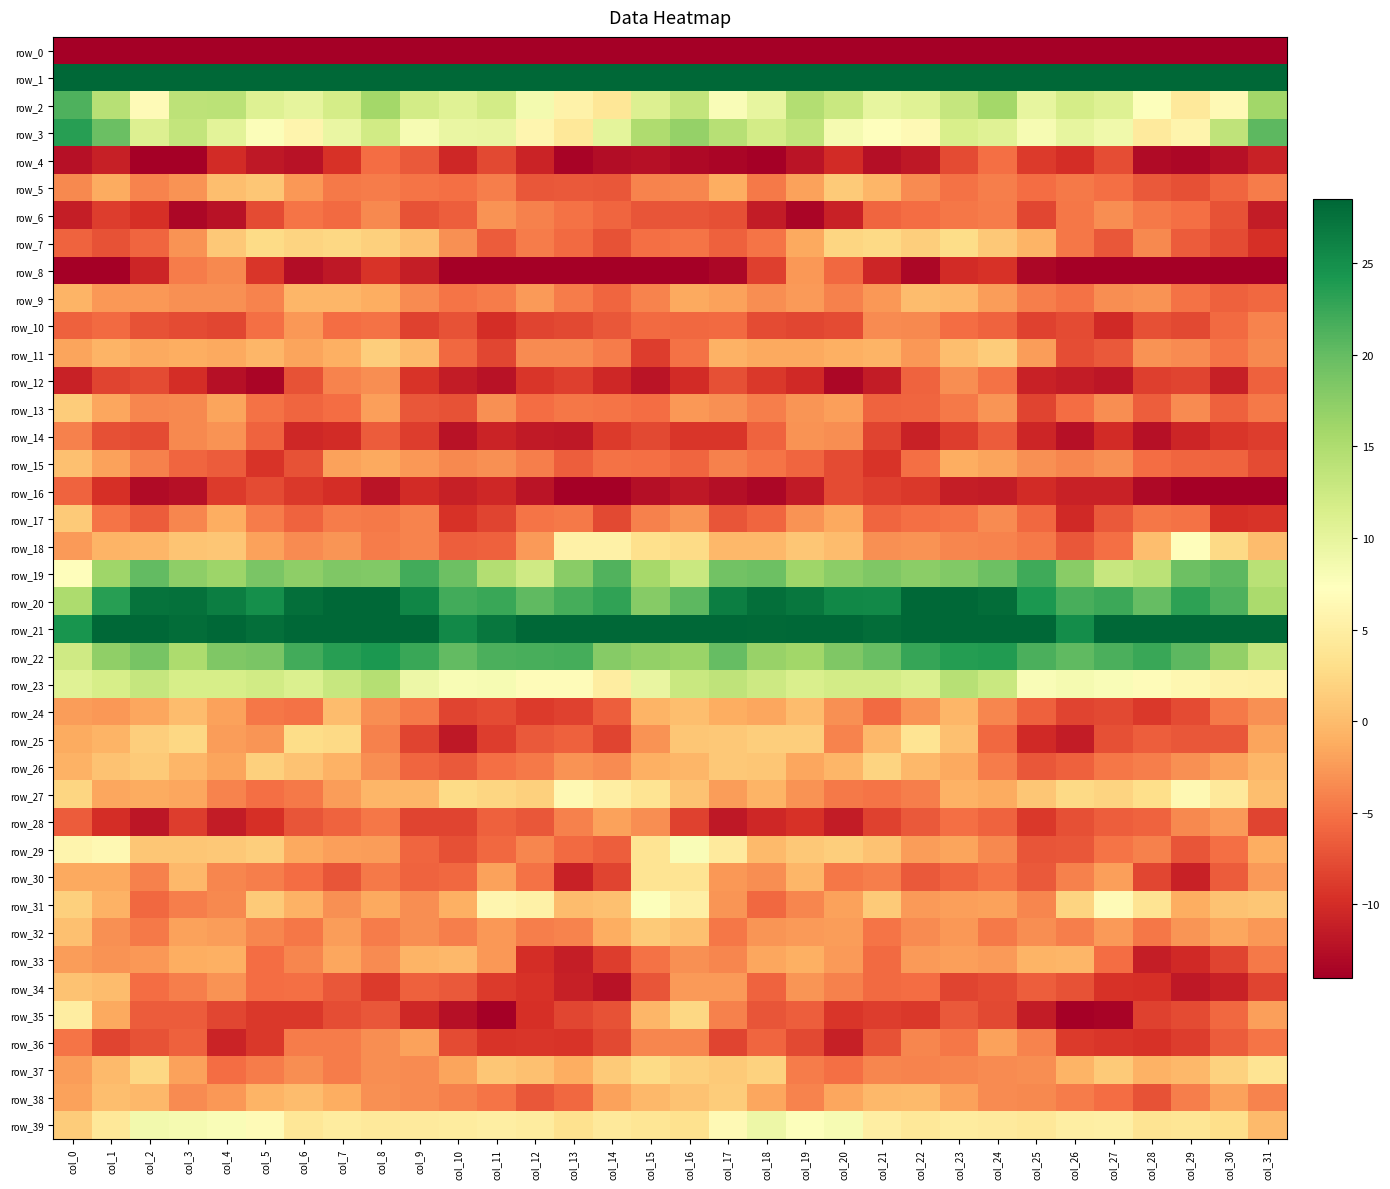

How many positive values does the row_30 series have?

2